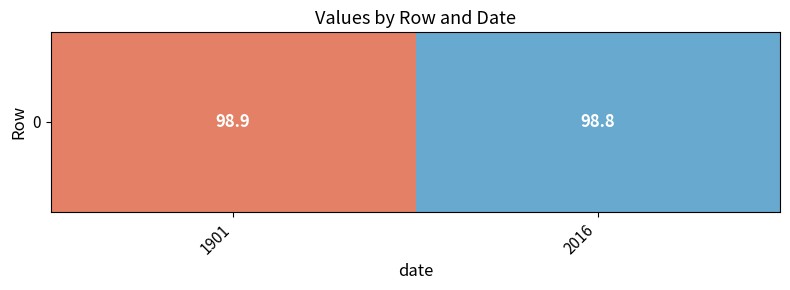

Count the values in the range 98 to 99.

2